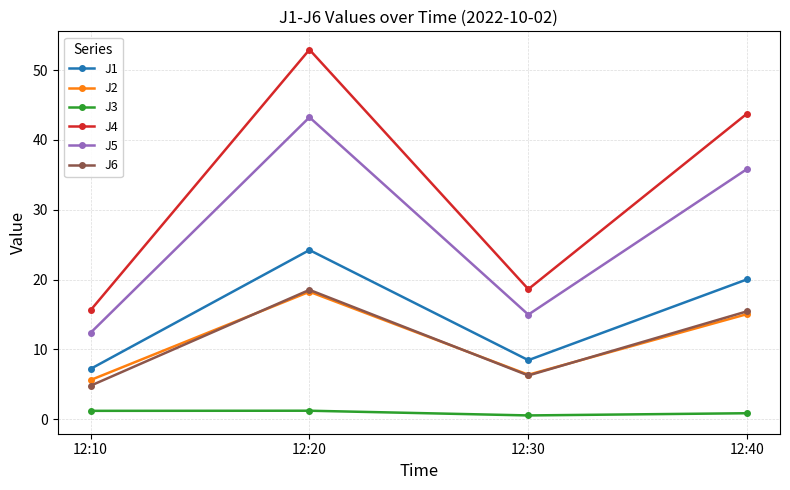

How many interior local valleys does the J2 series have?

1